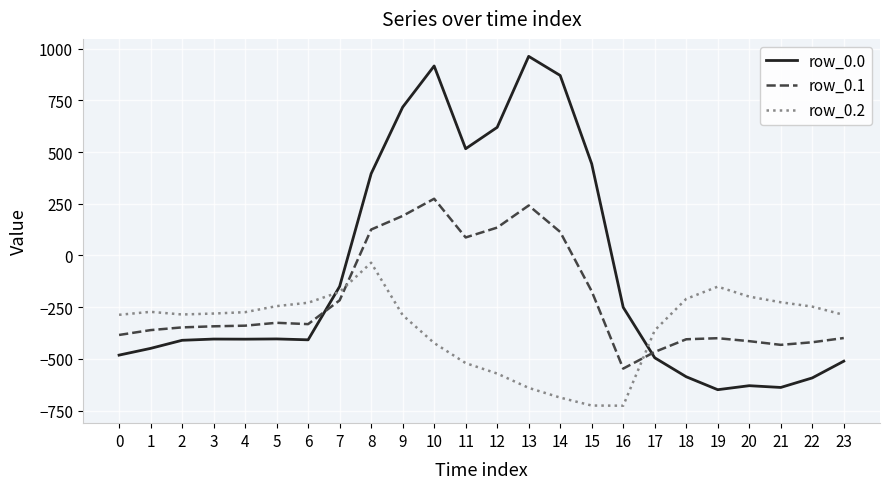

Count the number of data series in this chart.

3